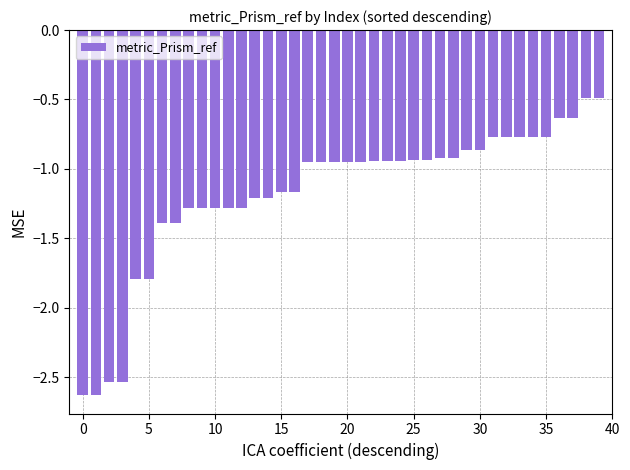

What is the value of the 5th bar from the left?

-1.8